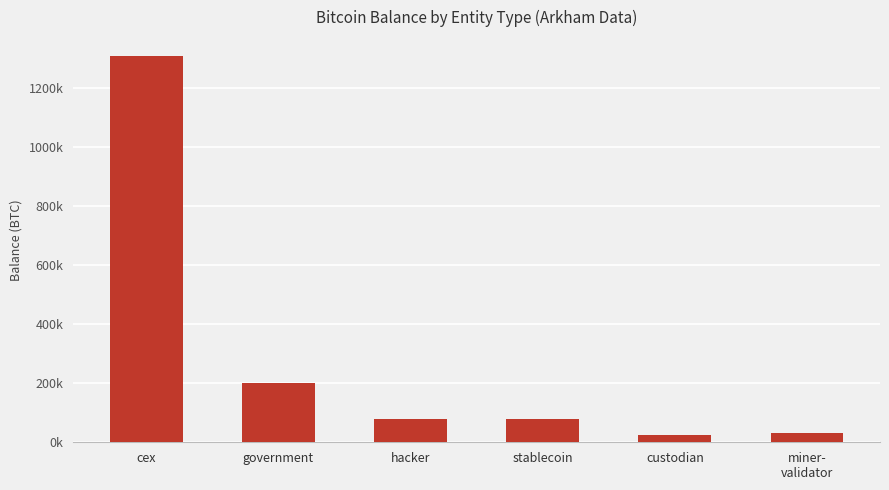

What position from the left is government?

2